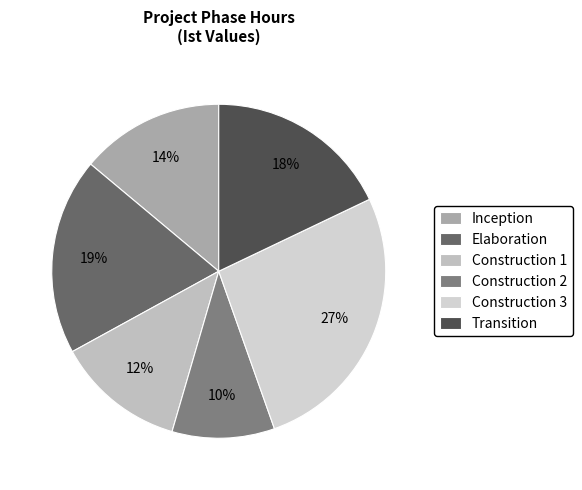

Rank the categories by value from highest to lowest.

Construction 3, Elaboration, Transition, Inception, Construction 1, Construction 2